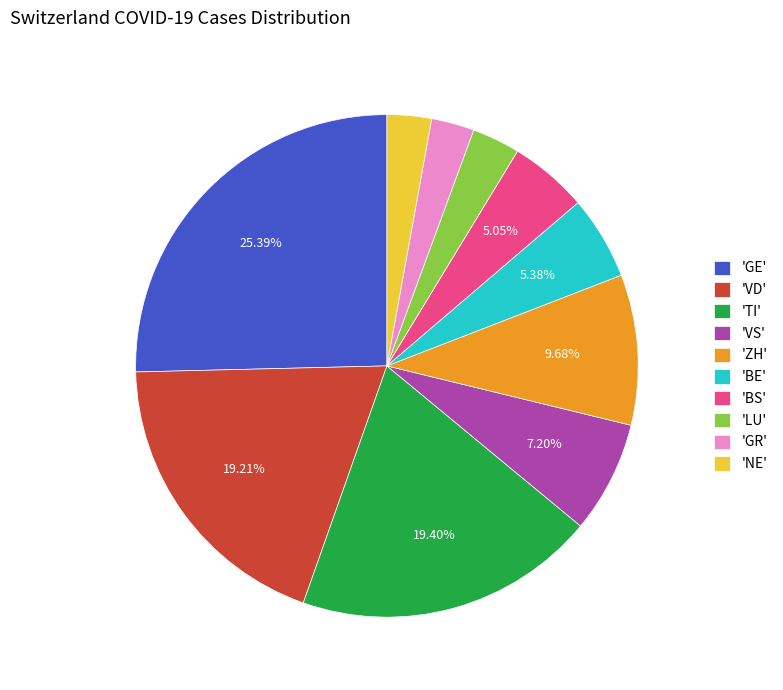

Is 'BE' the majority of the pie?

No